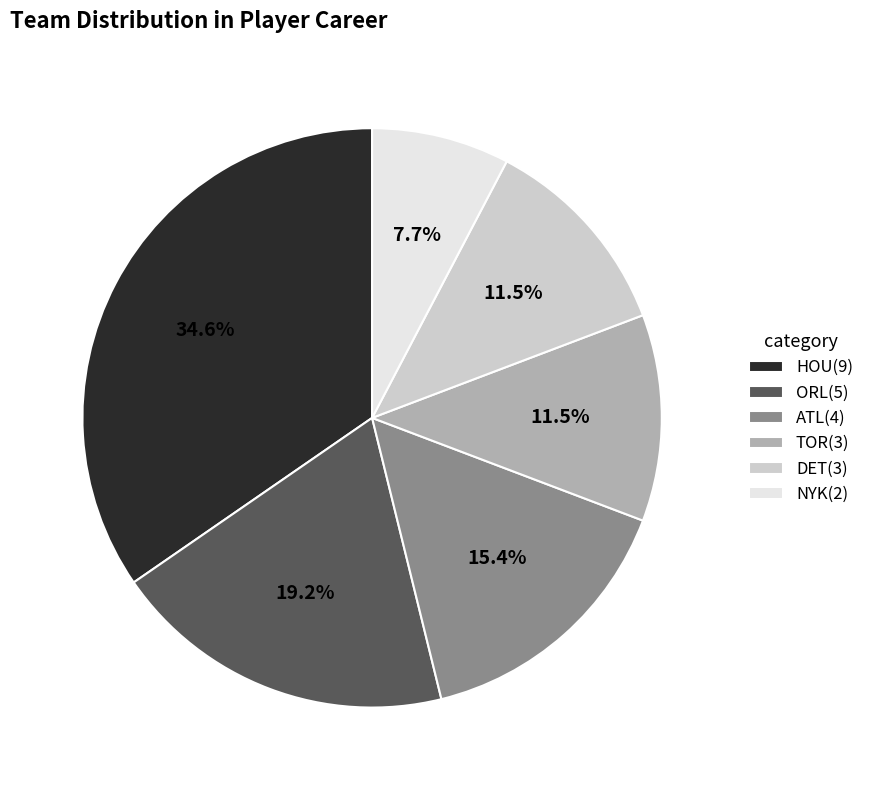

Does HOU represent more than half of the total?

No